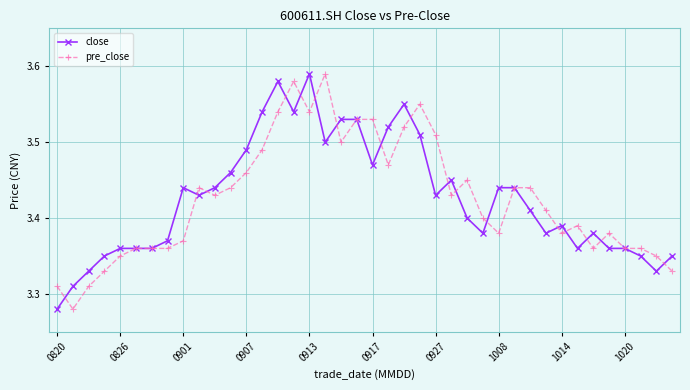

How many pre_close values are between 3 and 4?

40